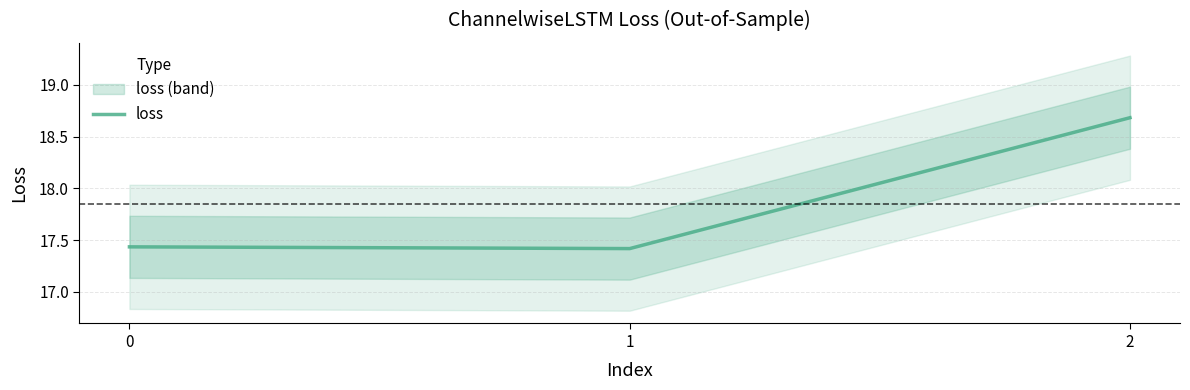

Reading right to left, what are all the values shown in this chart?

2=18.7	1=17.4	0=17.4